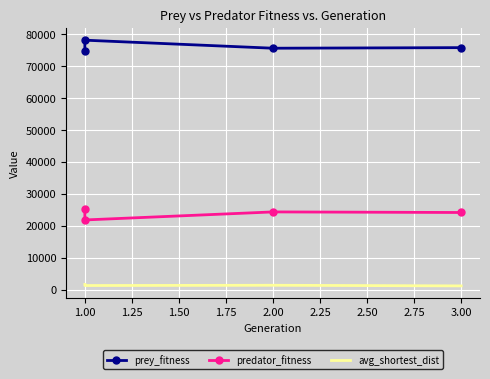

At which category does the chart reach its peak across all series?

1.00